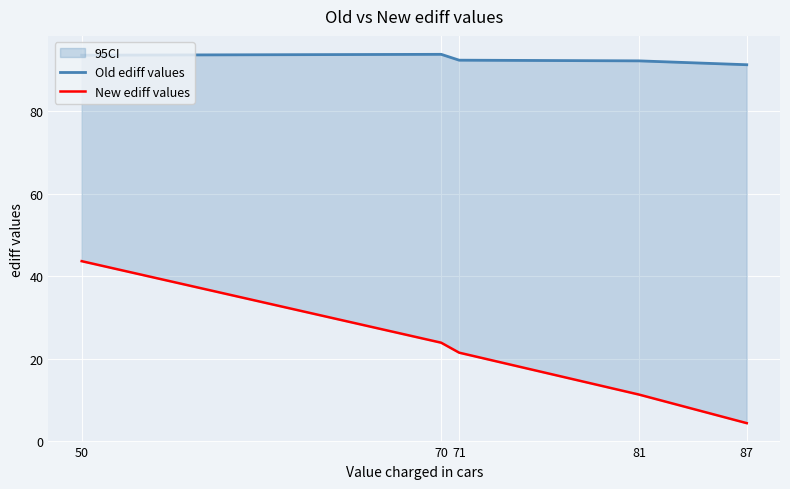

What is the total value across all series at 70?

117.7